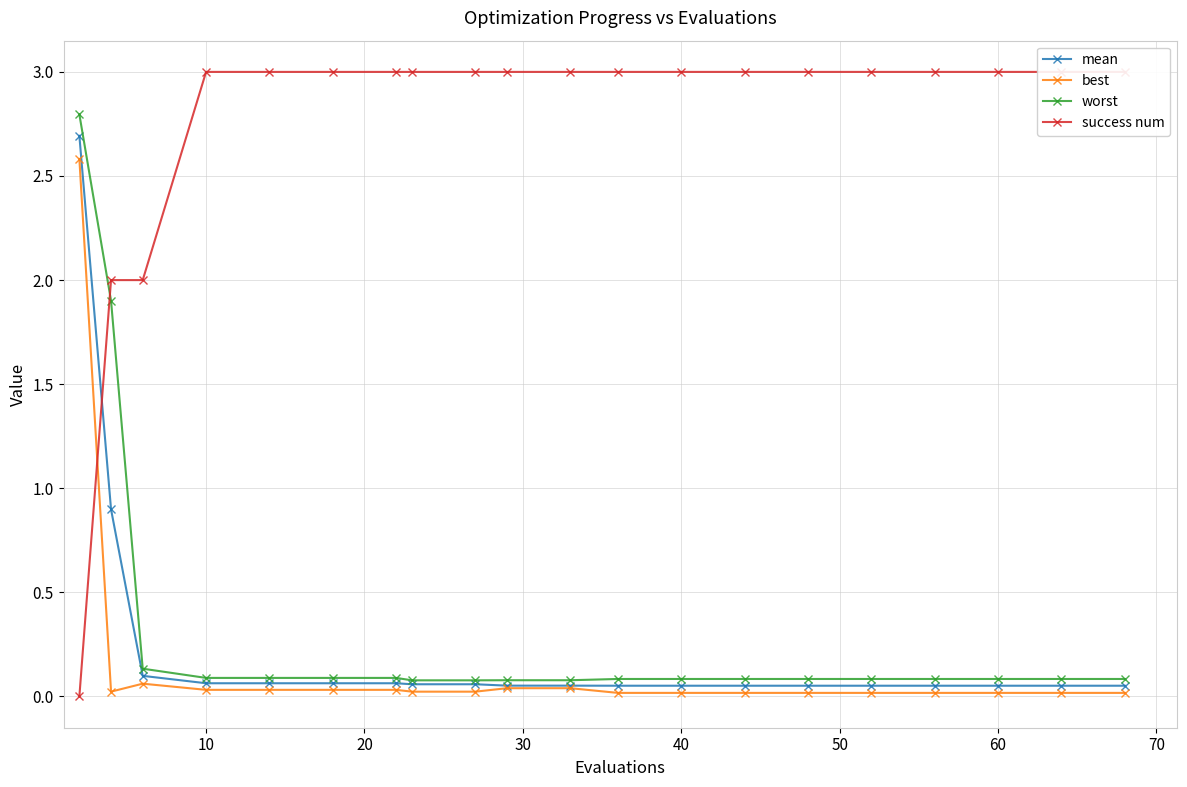

Is it true that best equals 0.0 at 70?

False